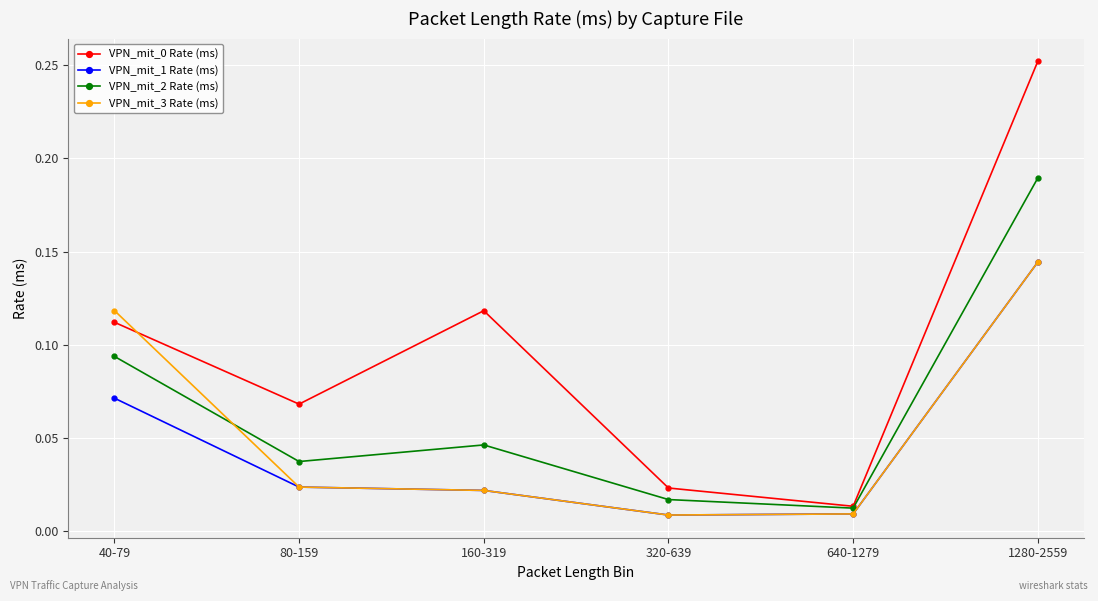

What is the label of the 1st point from the right?

1280-2559